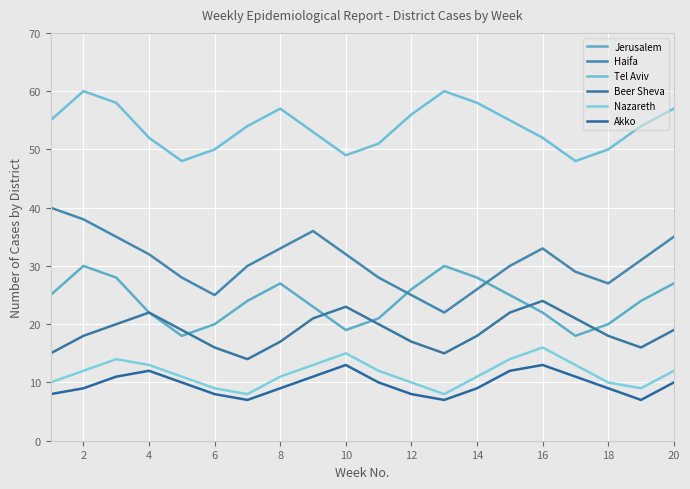

Which series has the largest range (max minus min)?

Haifa